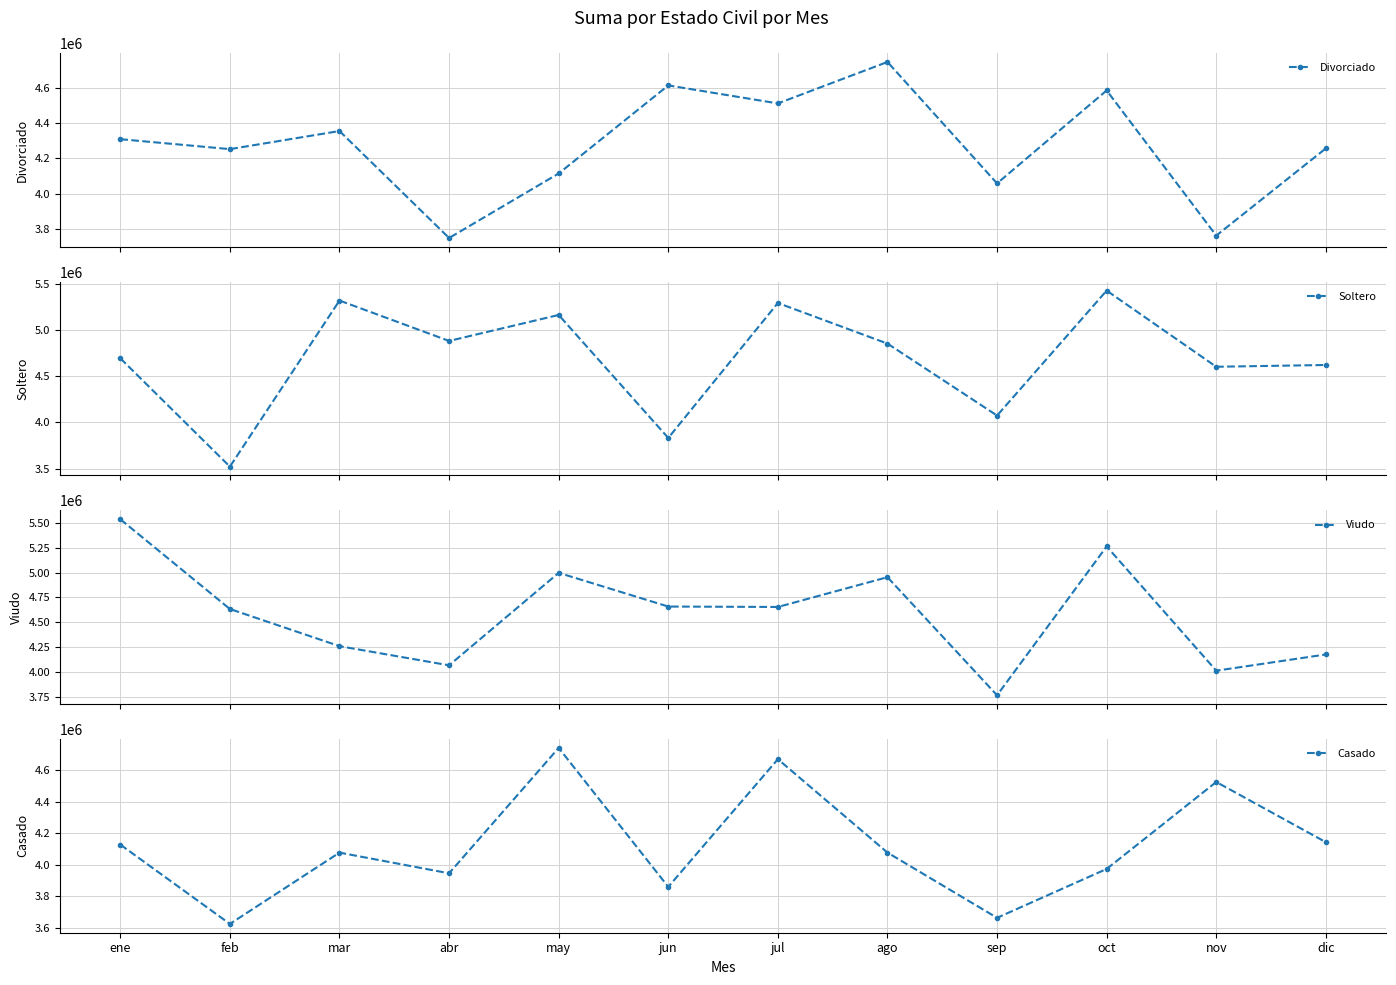

Which category has the highest value in the Casado series?

may